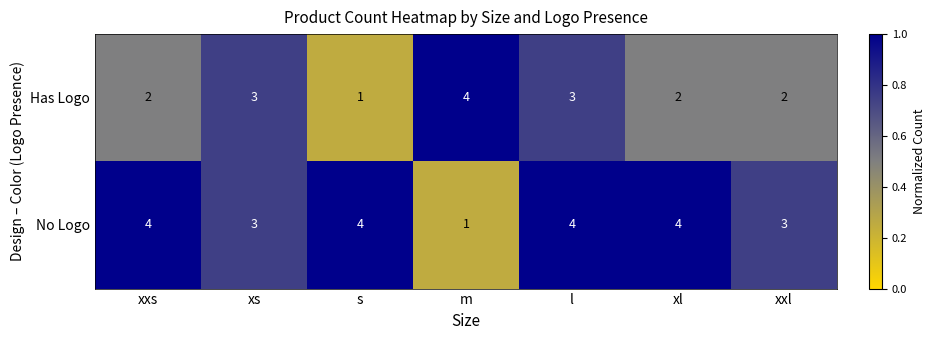

The No Logo series shows 4 at s. True or false?

True